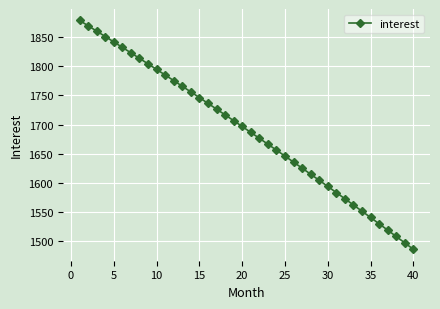

What is the greatest value displayed?

1878.9